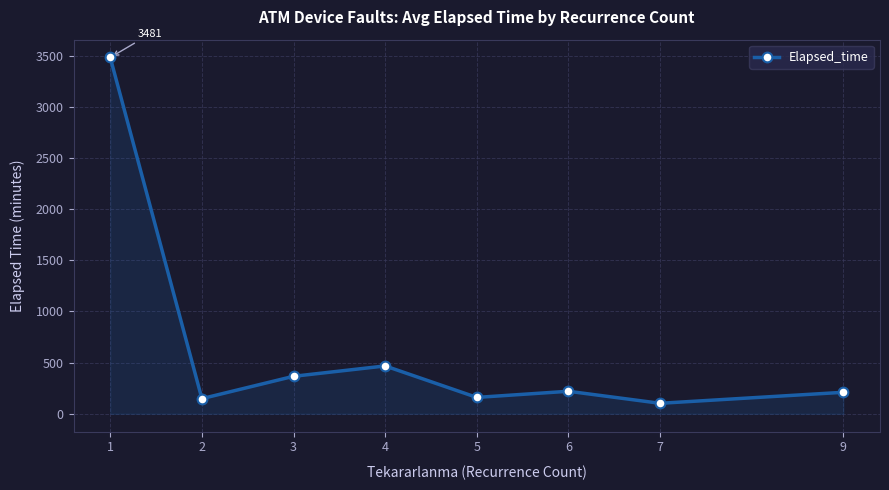

What is the value of the 8th point from the left?

210.0